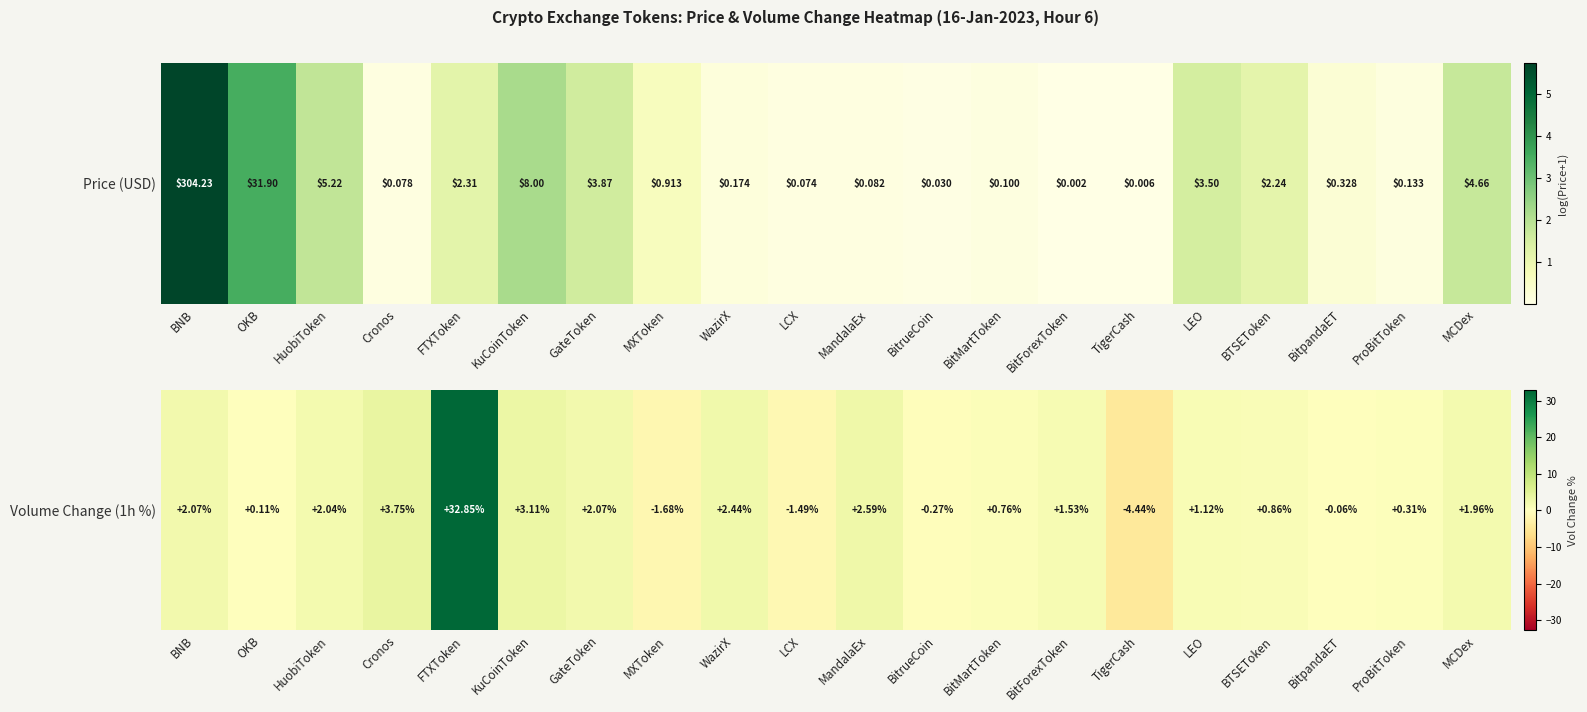

Rank the categories by value from lowest to highest.

TigerCash, MXToken, LCX, BitrueCoin, BitpandaET, OKB, ProBitToken, BitMartToken, BTSEToken, LEO, BitForexToken, MCDex, HuobiToken, BNB, GateToken, WazirX, MandalaEx, KuCoinToken, Cronos, FTXToken